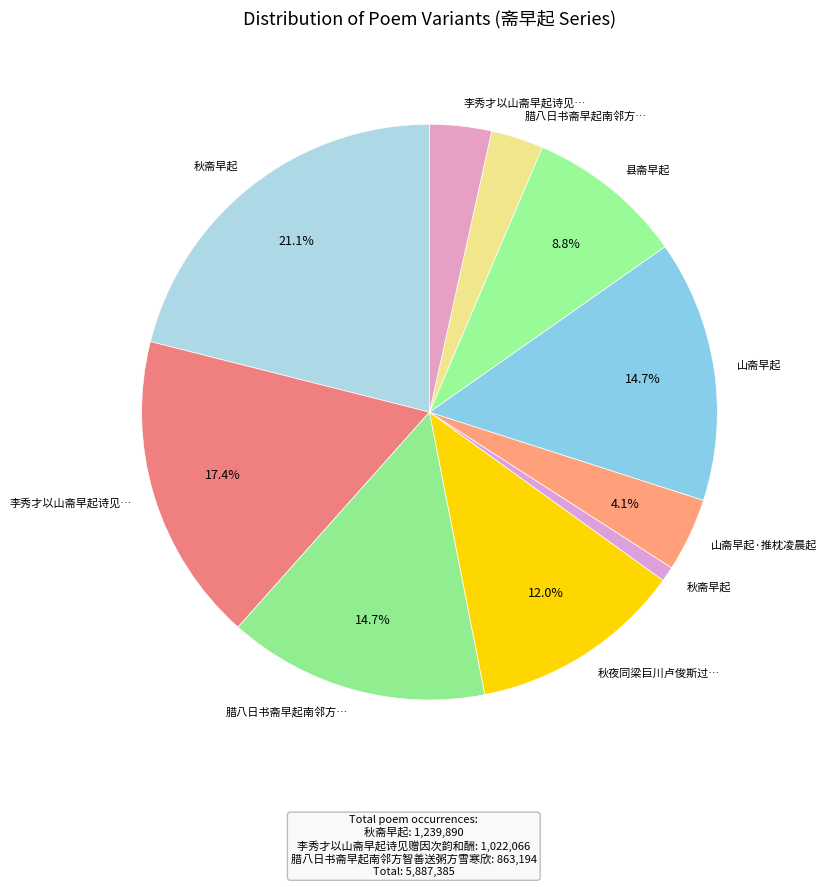

How many segments does this pie chart have?

10